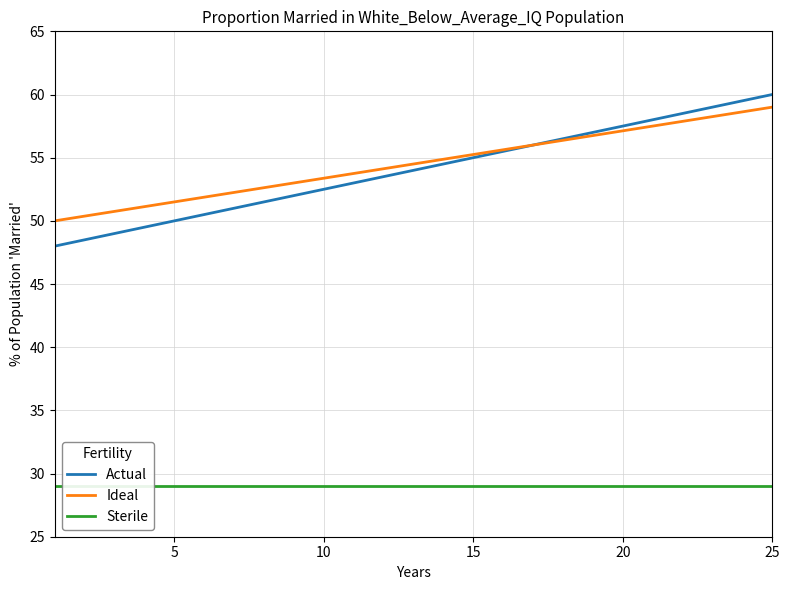

True or false: Actual and Ideal cross at least once.

False